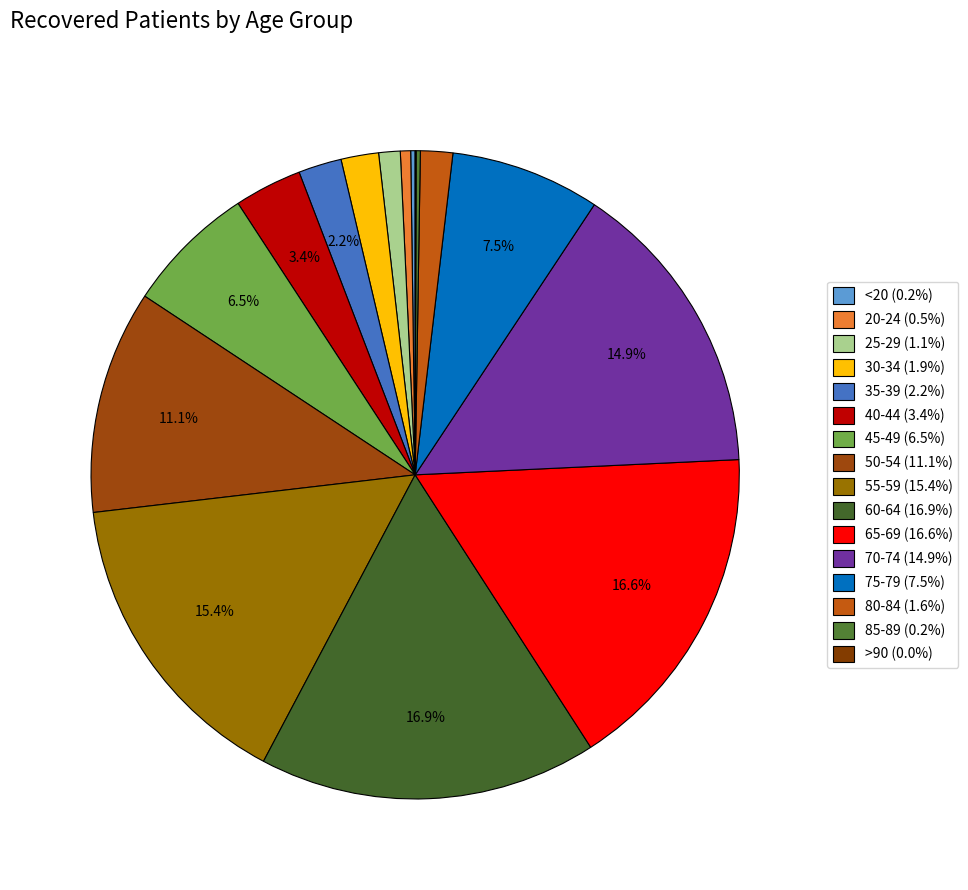

To the nearest percent, what is the average slice percentage?

6%